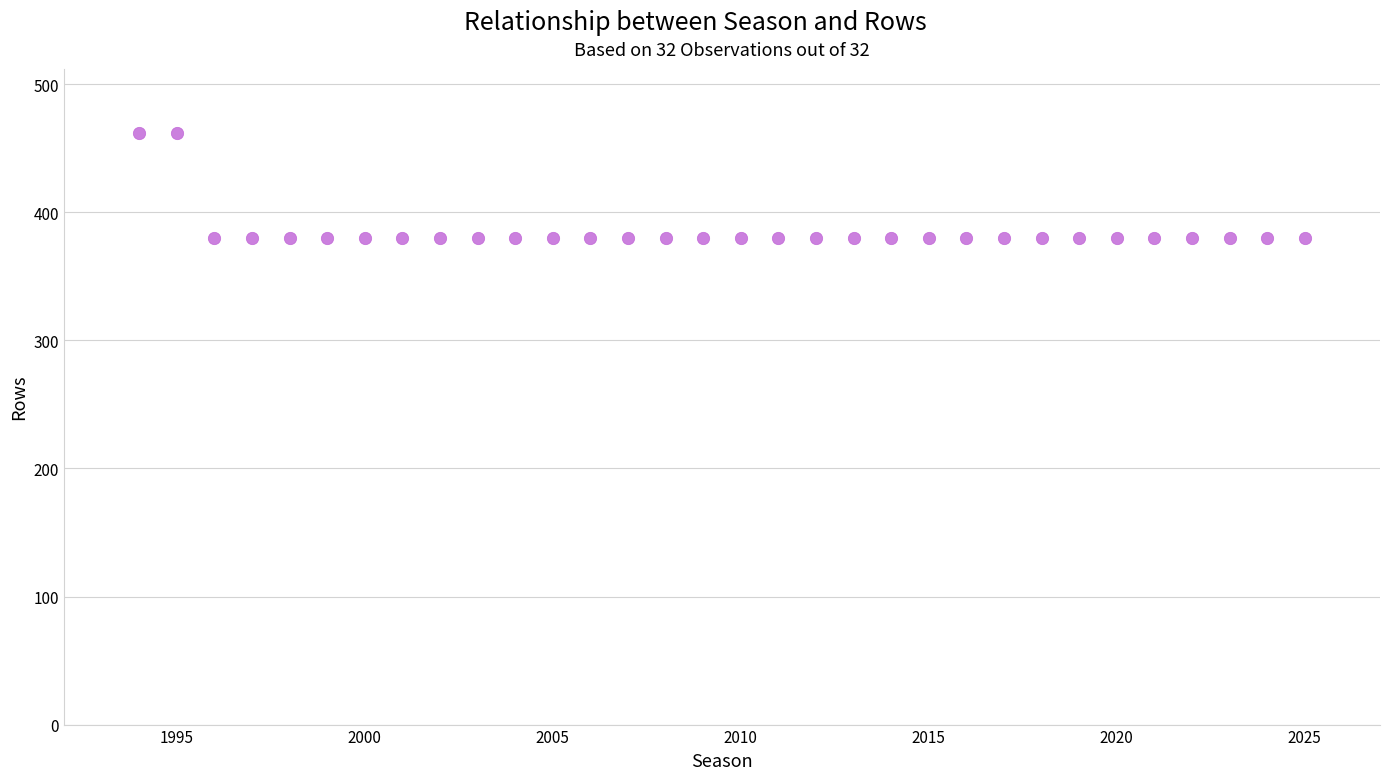

What is the range of X values (max minus min)?

31